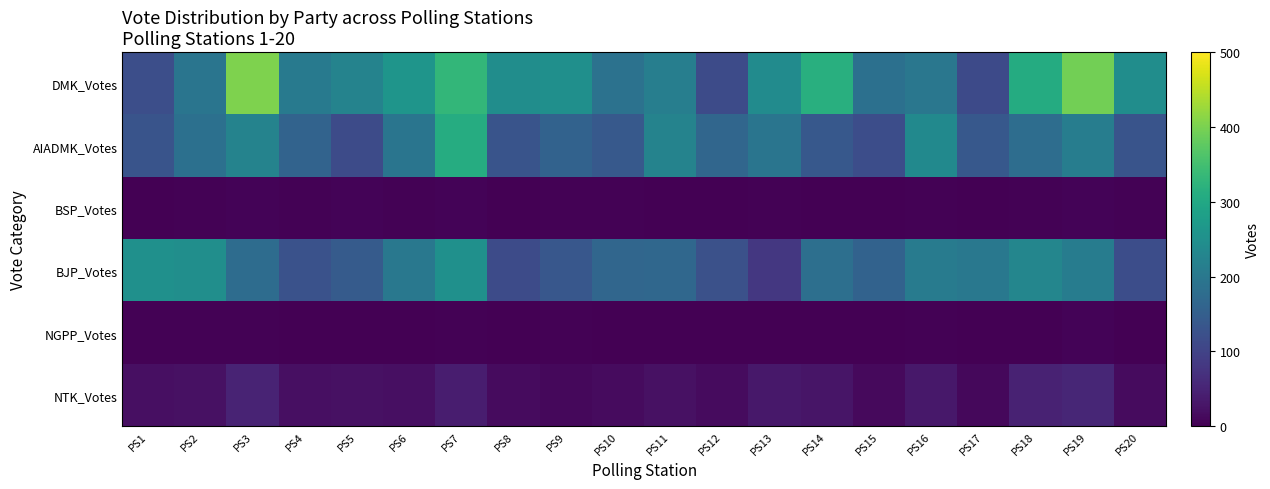

Which category has the highest value across all series?

PS3